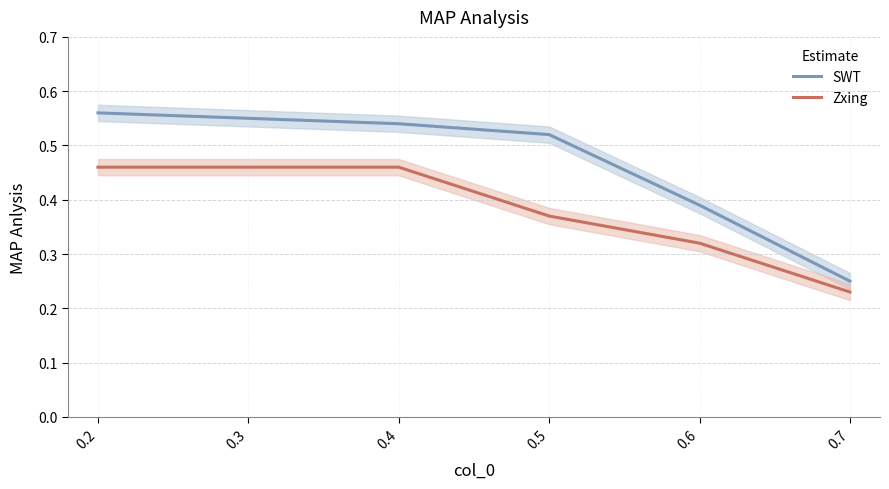

At how many categories does at least one series exceed 0?

6